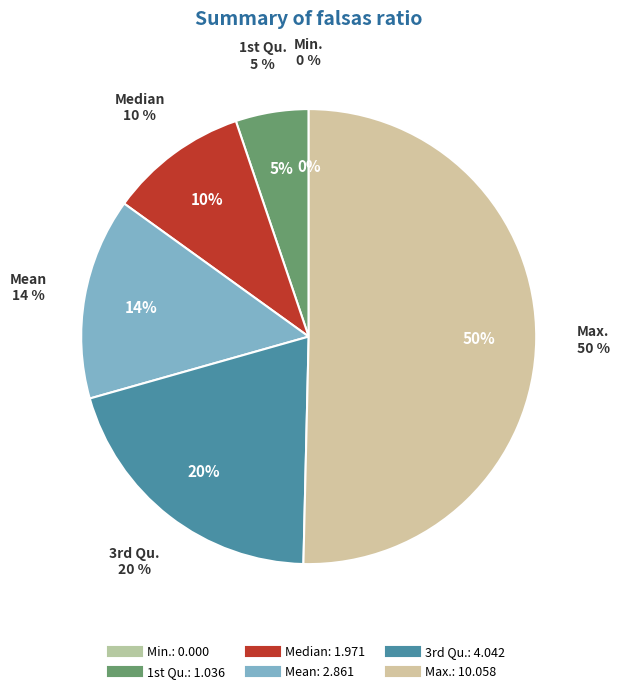

Which slice is the smallest?

Min.